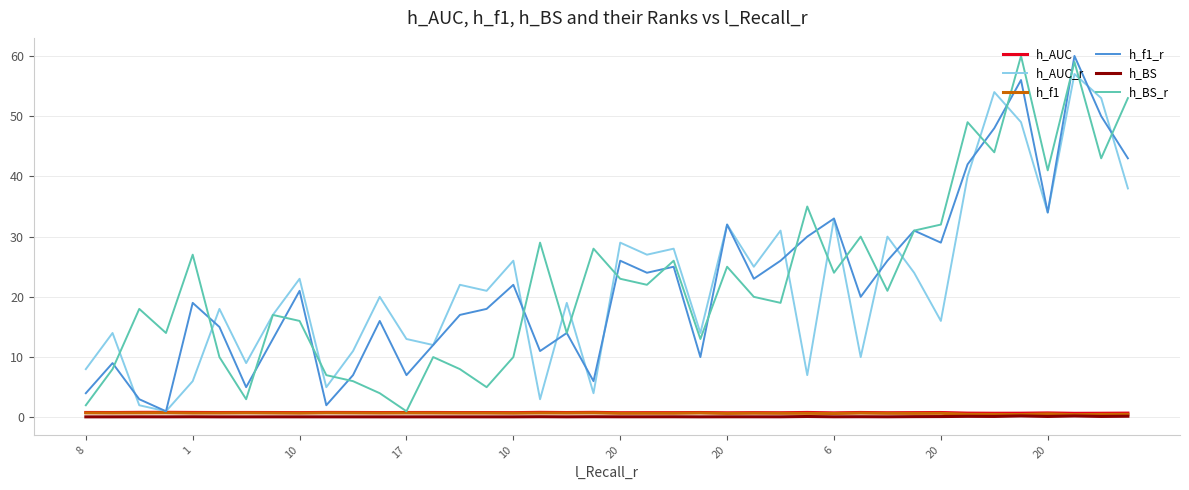

Is this an area chart (filled region under the line)?

No